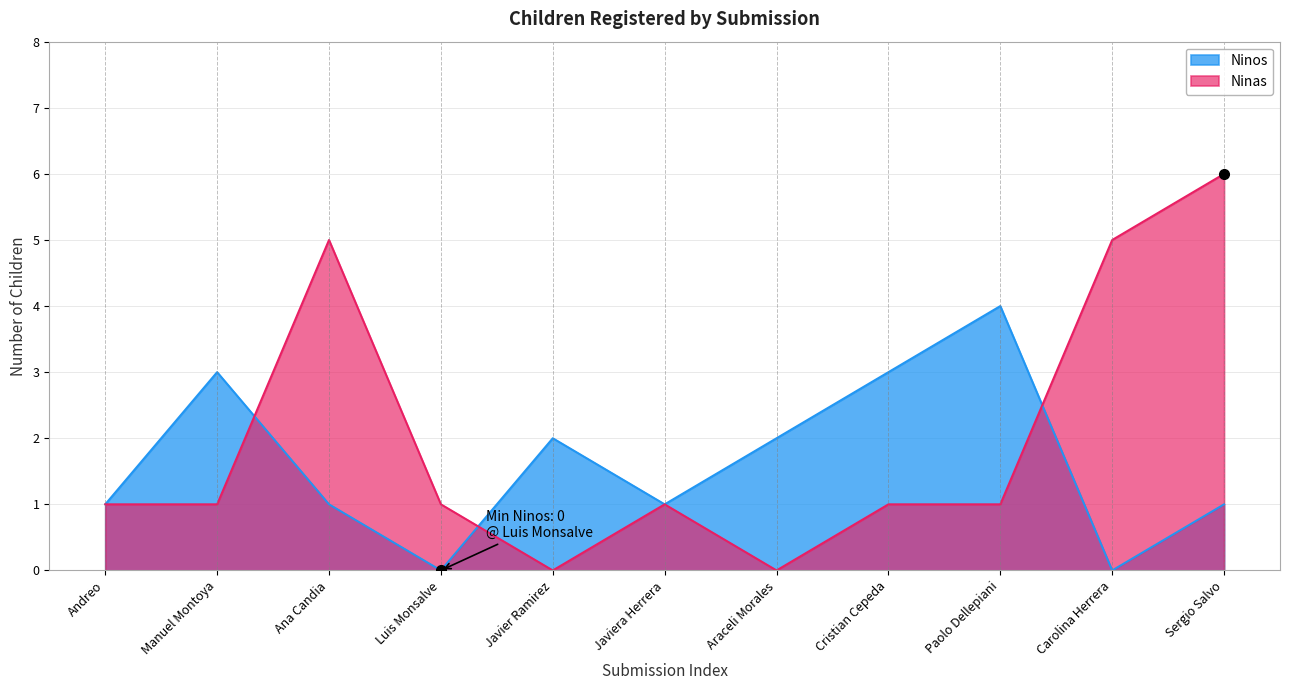

What are all the series names shown in the legend?

Ninos, Ninas